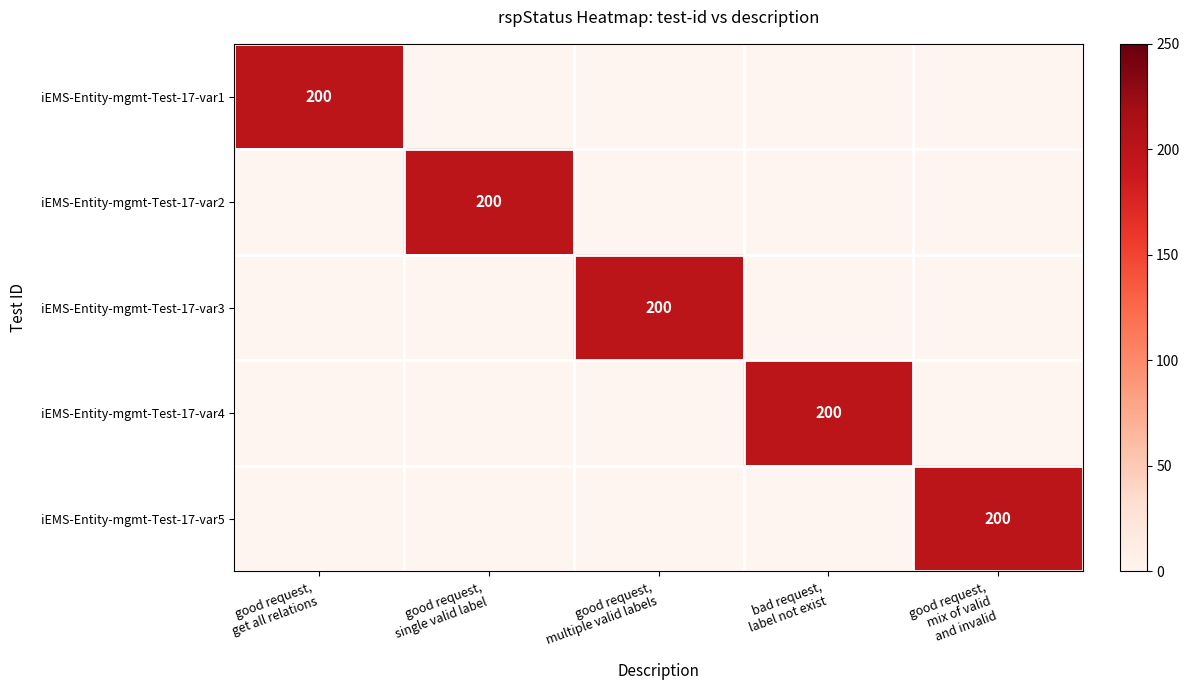

How many series are shown in this chart?

5